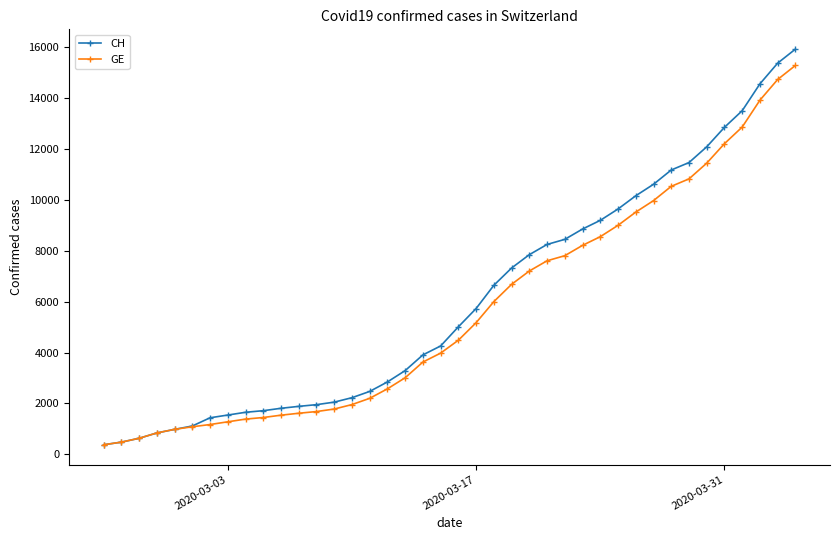

What is the value of the CH point at the 37th from the left?

13505